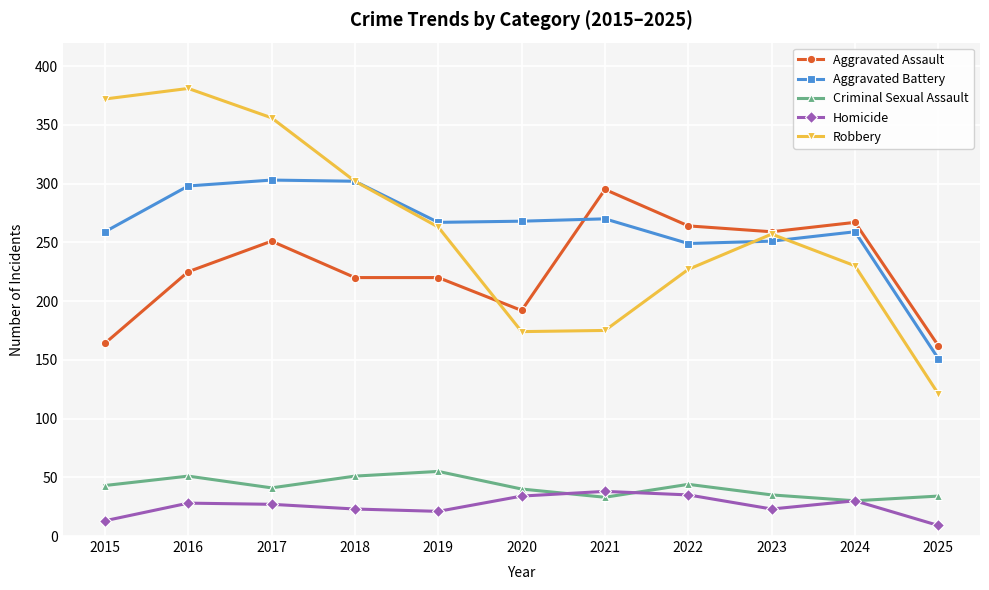

What is the greatest value displayed?

381